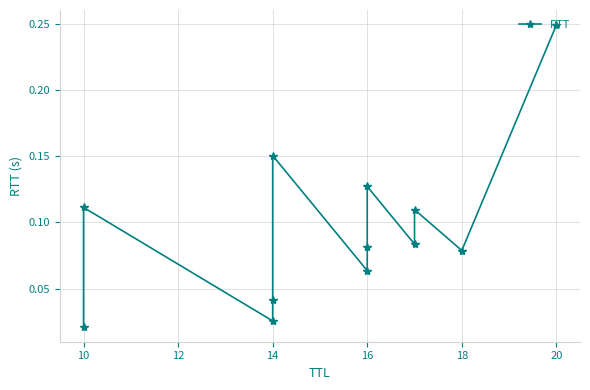

The value at 8 is 0.0. True or false?

False